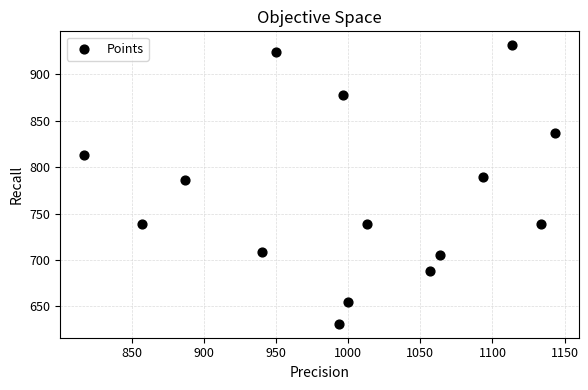

What Y value in the scatter plot is closest to 781?

786.4